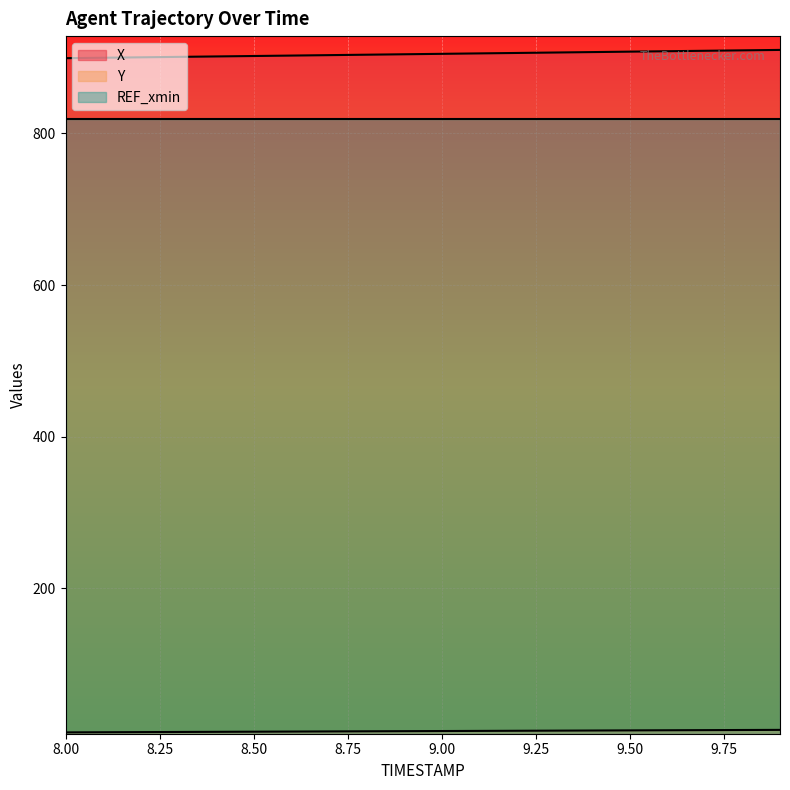

How many data points in X are above 904?

11